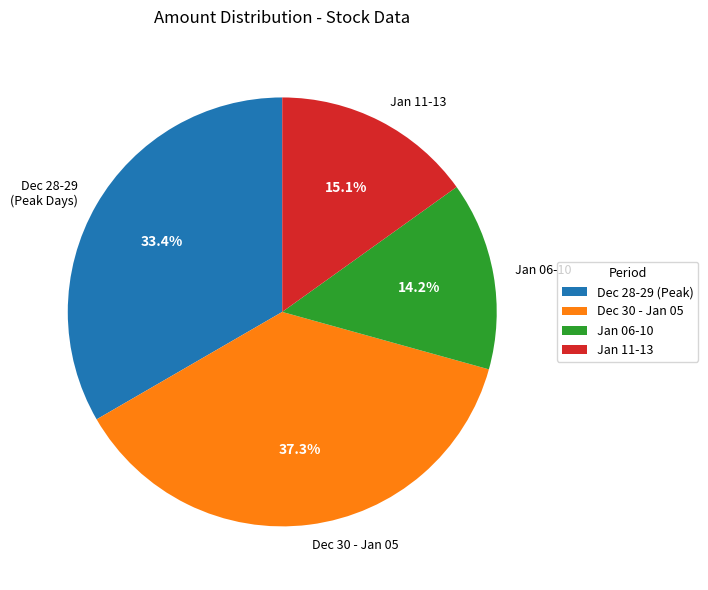

Is there a majority slice in this chart?

No